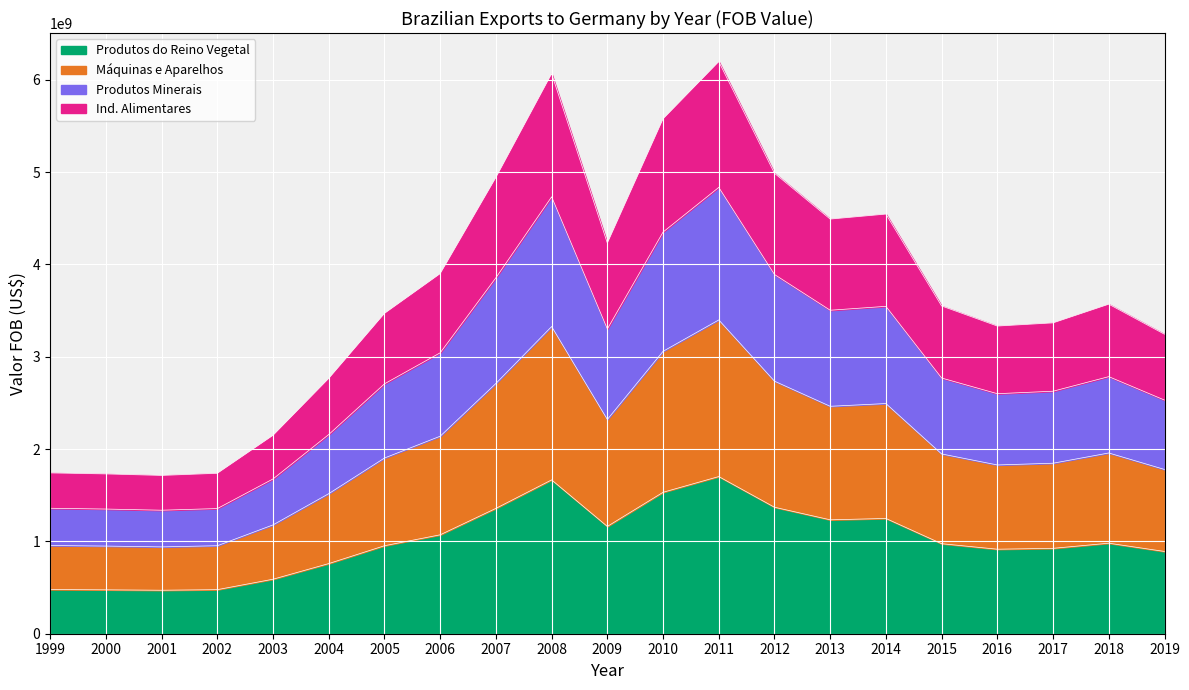

What is the ratio of the value at 2003 to the value at 2019?

0.7